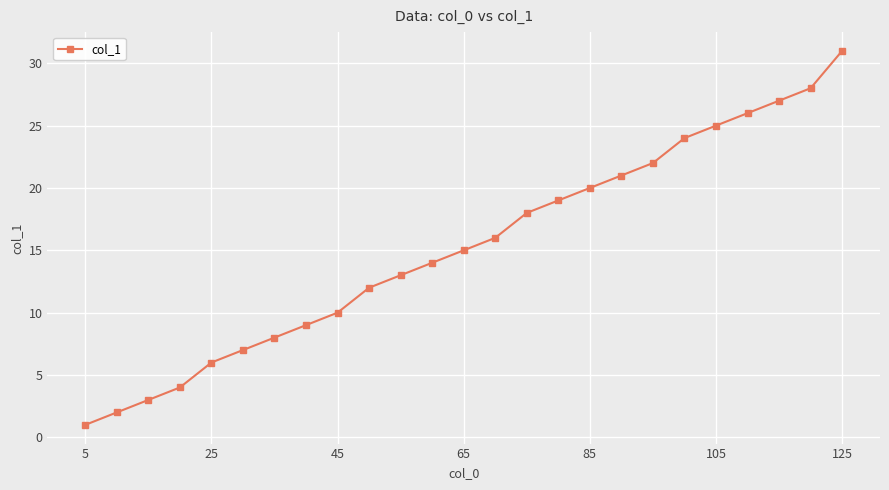

What is the value of the 23rd point from the left?

27